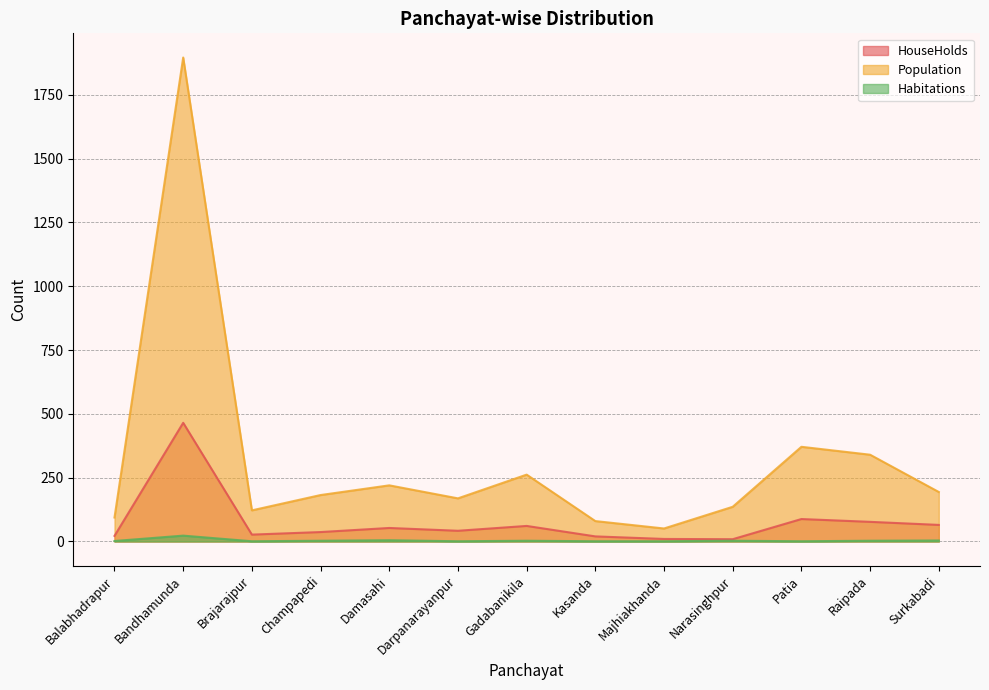

What is the sum of all Habitations values?

51